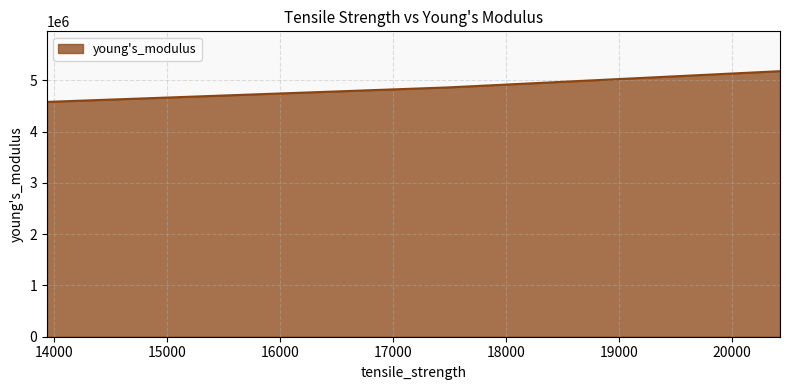

What is the greatest value displayed?

5178378.8